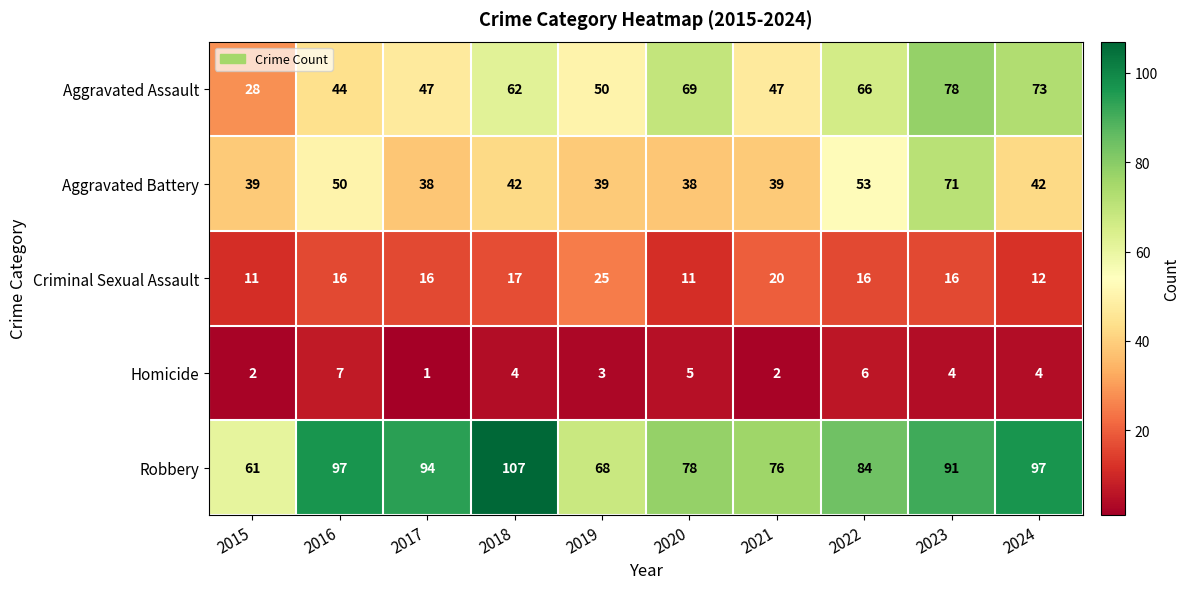

The Aggravated Assault series shows 47 at 2017. True or false?

True